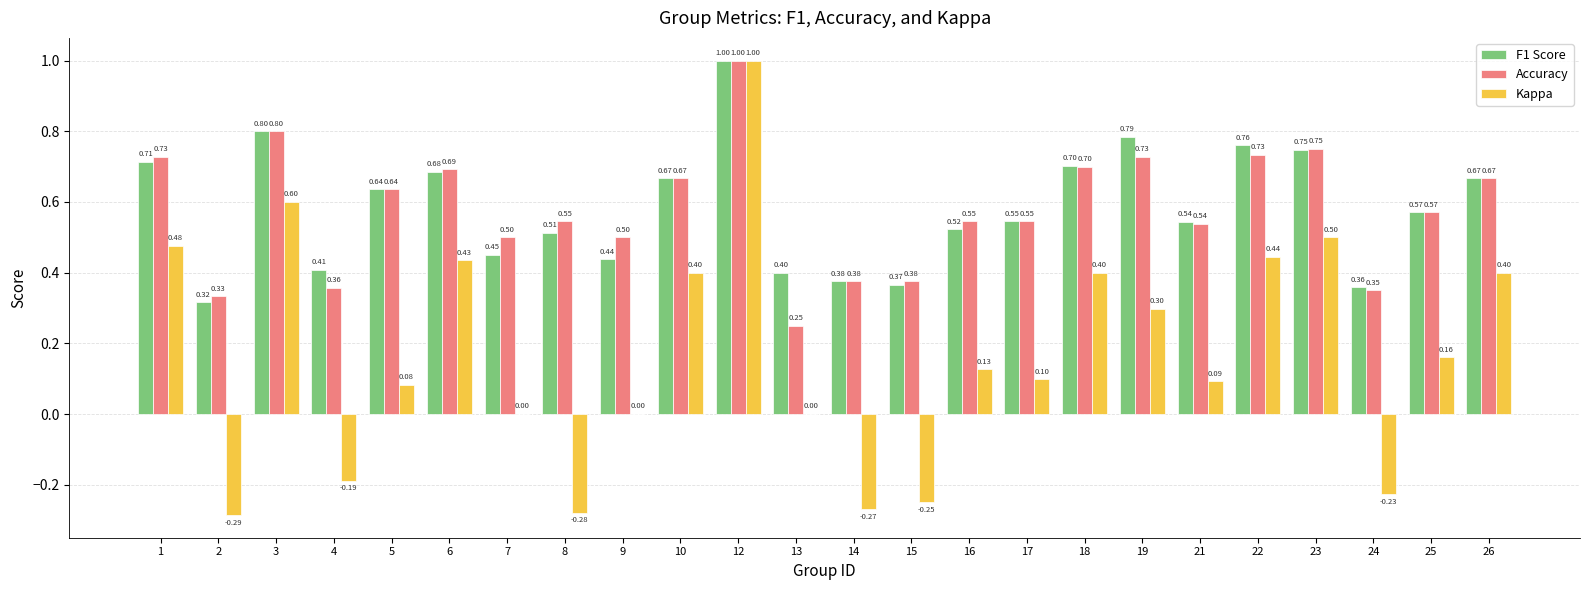

Which series changed the most between 9 and 24?

Kappa